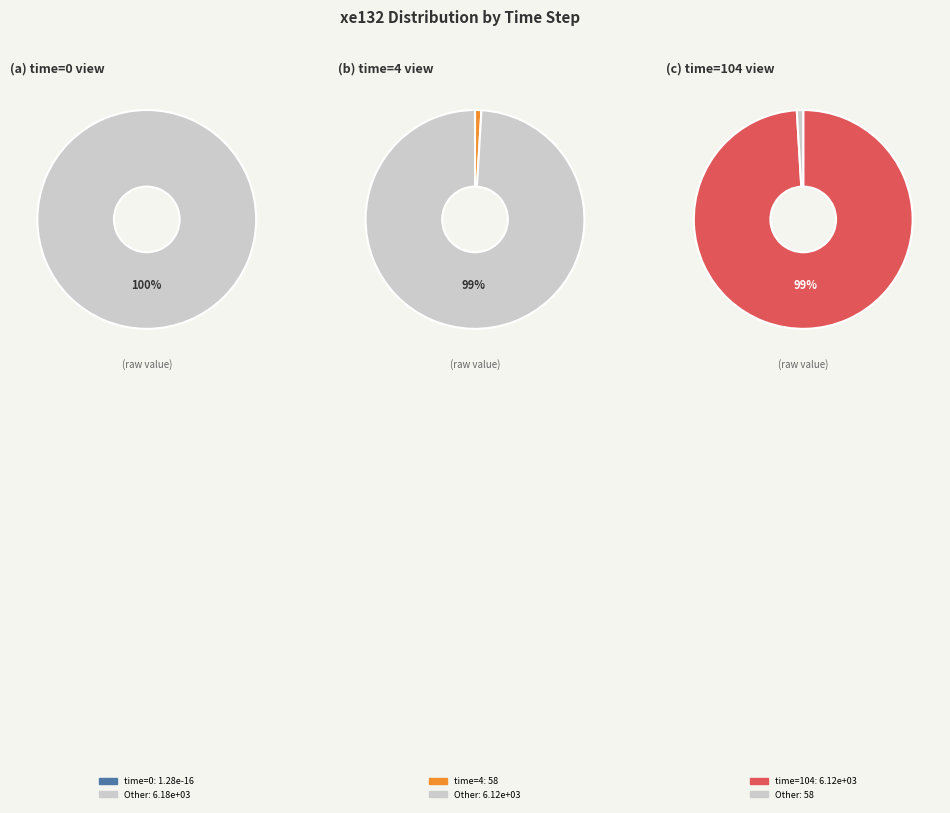

Which has a higher value, time=4 or time=104?

time=104